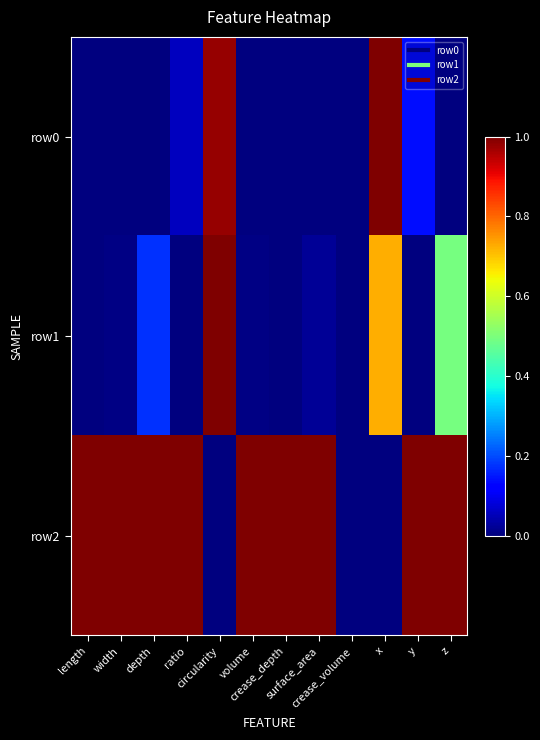

Reading left to right, what are all the values shown in this chart?

row0: length=0.0	width=0.0	depth=0.0	ratio=0.1	circularity=1.0	volume=0.0	crease_depth=0.0	surface_area=0.0	crease_volume=0.0	x=1.0	y=0.1	z=0.0
row1: length=0.0	width=0.0	depth=0.2	ratio=0.0	circularity=1.0	volume=0.0	crease_depth=0.0	surface_area=0.0	crease_volume=0.0	x=0.7	y=0.0	z=0.5
row2: length=1.0	width=1.0	depth=1.0	ratio=1.0	circularity=0.0	volume=1.0	crease_depth=1.0	surface_area=1.0	crease_volume=0.0	x=0.0	y=1.0	z=1.0